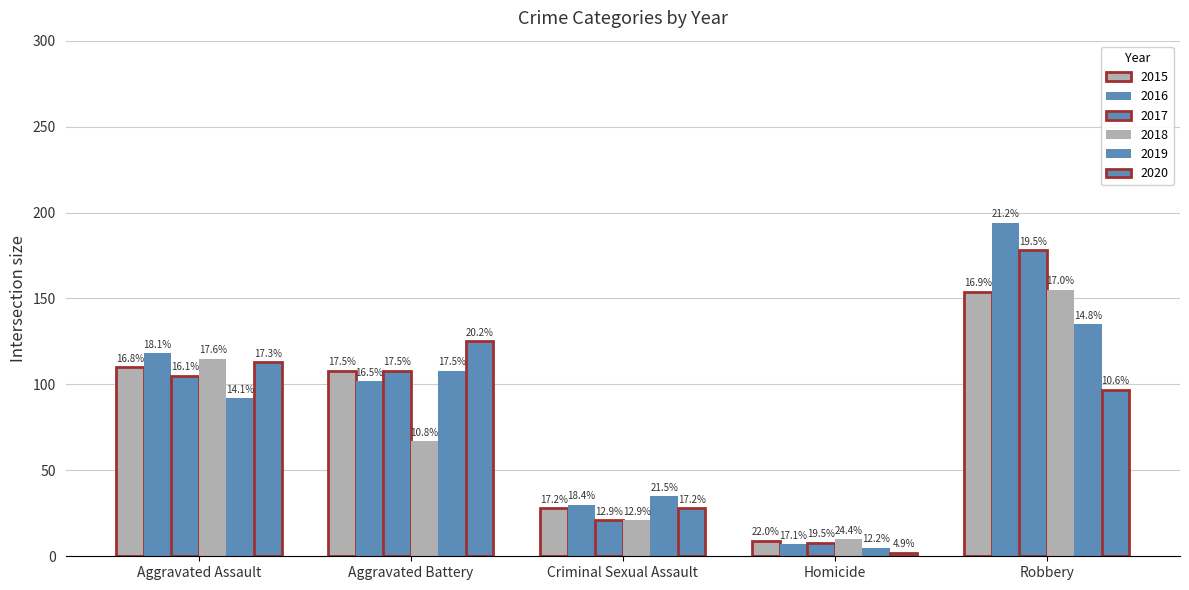

What is the average value of the 2019 series?

75